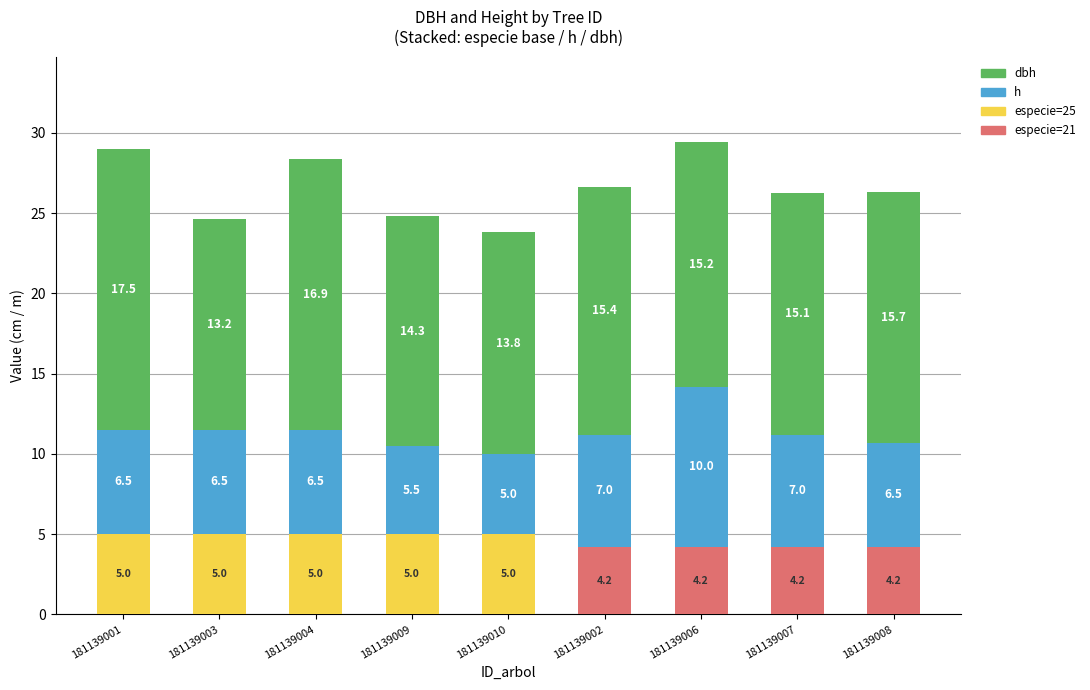

At which category is the sum across all series the highest?

181139006